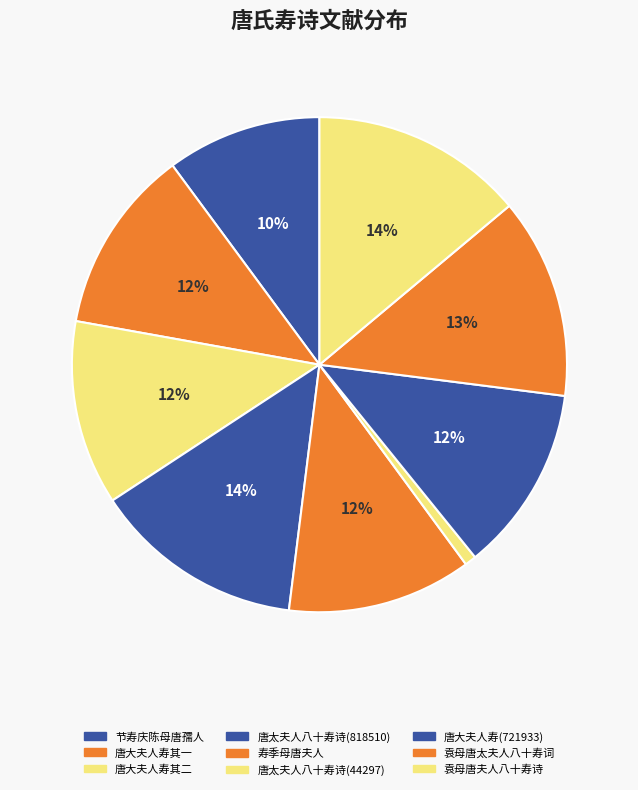

How many segments does this pie chart have?

9